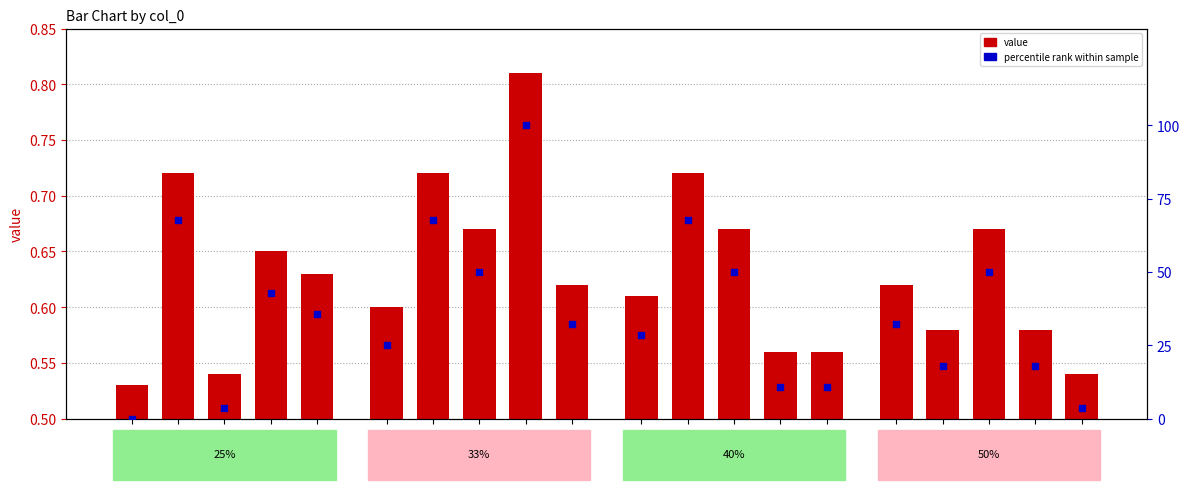

At how many categories does at least one series exceed 60?

4